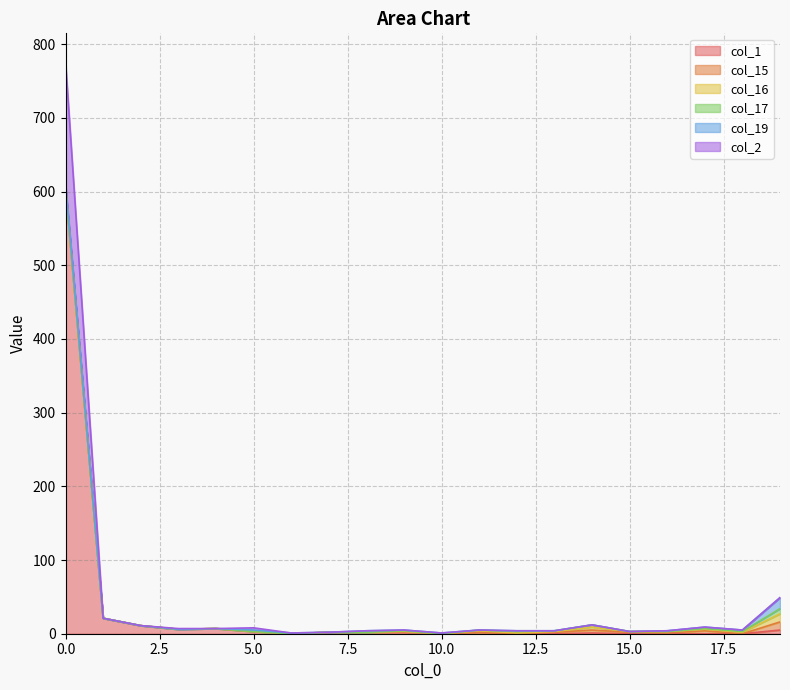

Reading right to left, list all the values displayed in this chart.

col_1: 5	0	0	0	0	1	0	0	2	0	2	2	2	0	3	7	6	11	21	605
col_15: 11	0	4	1	2	4	2	0	0	0	1	0	0	0	0	0	0	0	0	0
col_16: 11	2	2	2	1	4	1	1	2	0	0	0	0	0	0	0	0	0	0	0
col_17: 7	1	1	0	0	3	1	2	1	0	1	0	0	0	0	0	0	0	0	0
col_19: 15	2	2	1	0	0	0	1	0	1	1	2	0	1	2	0	0	0	0	5
col_2: 0	0	0	0	0	0	0	0	0	0	0	0	0	0	3	0	1	0	0	166